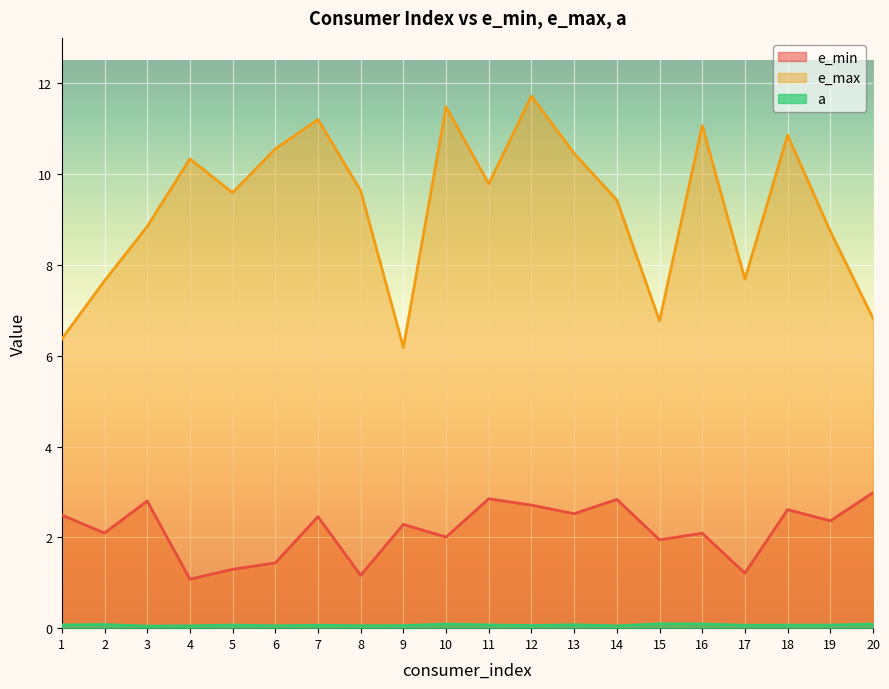

The value of a at 19 is 0.0. True or false?

False